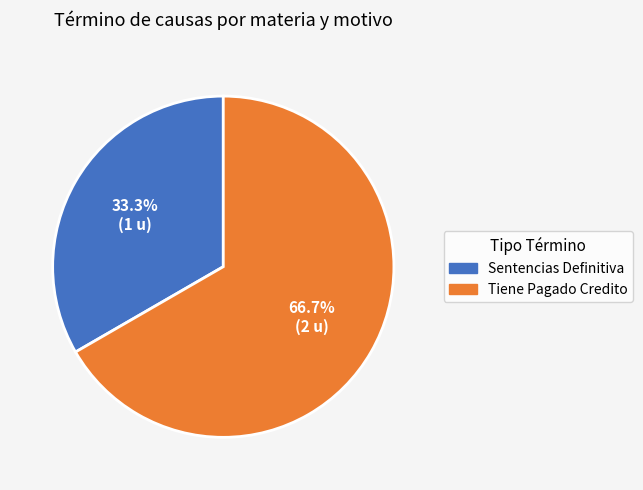

Which has a higher value, Tiene Pagado Credito or Sentencias Definitiva?

Tiene Pagado Credito